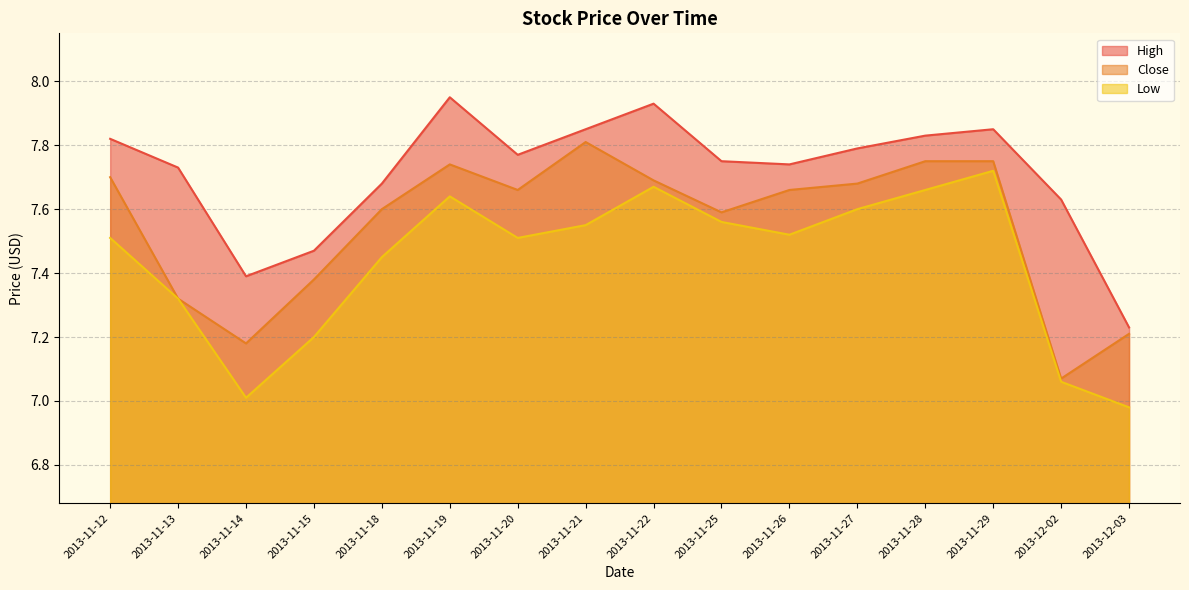

List the series in order of their overall mean, lowest first.

Low, Close, High